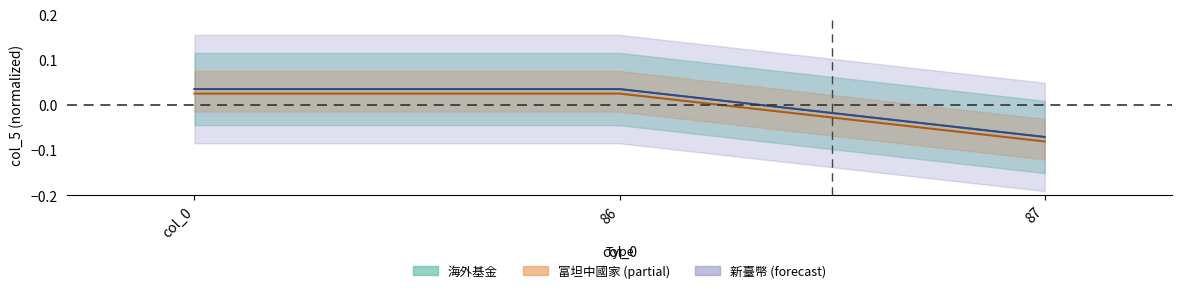

At which label does the data first exceed 0?

col_0